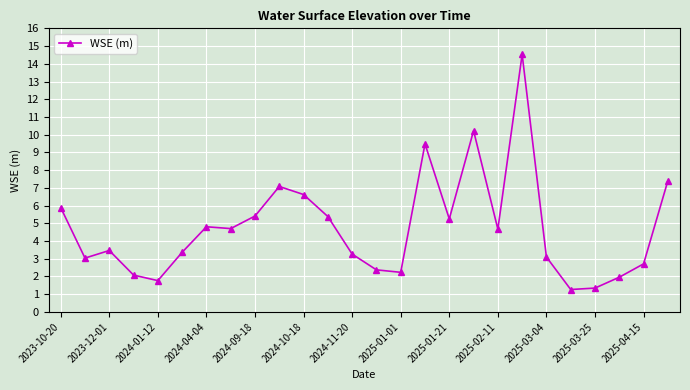

What is the value of the 1st point from the left?

5.9